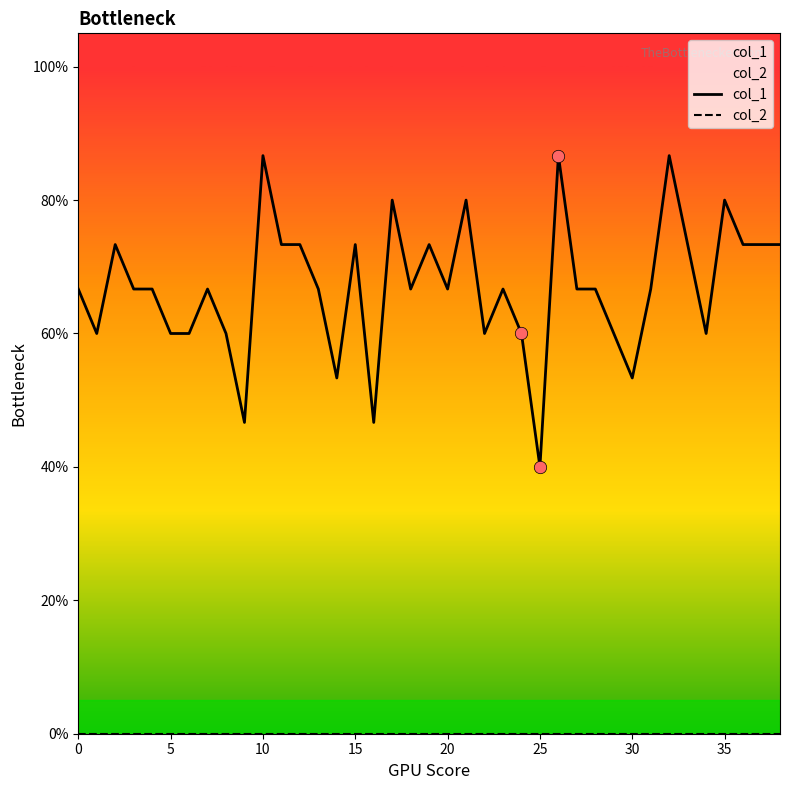

What are all the series names shown in the legend?

col_1, col_2